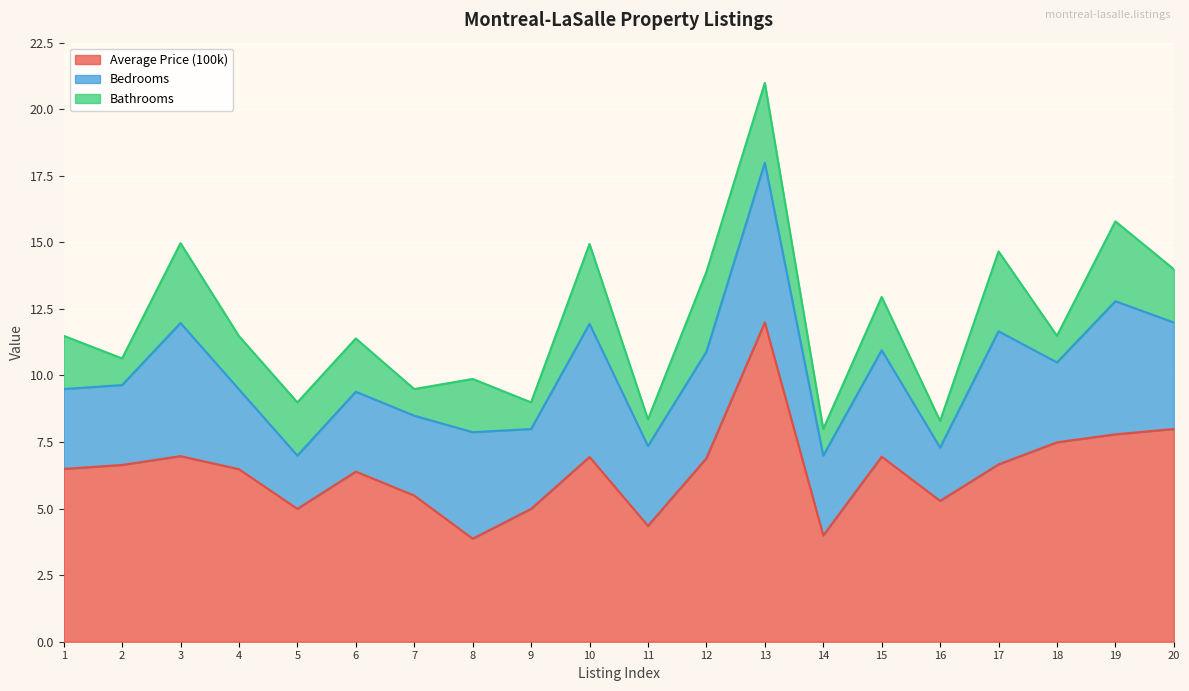

How many lines are shown in the chart?

3